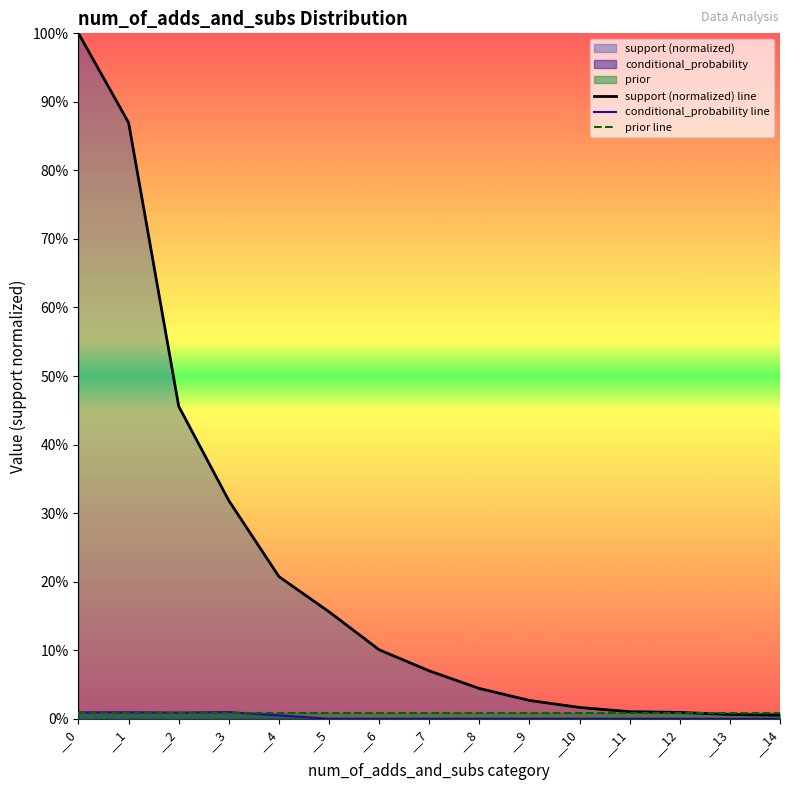

True or false: prior line and support (normalized) line intersect in this chart.

True